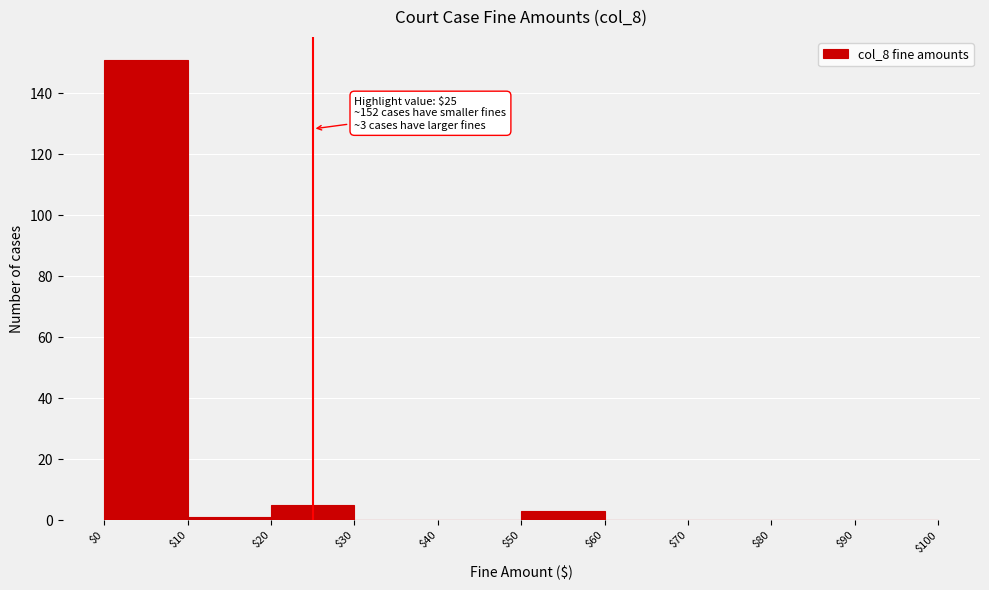

Which range on the x-axis has the tallest bar?

$0 to $10